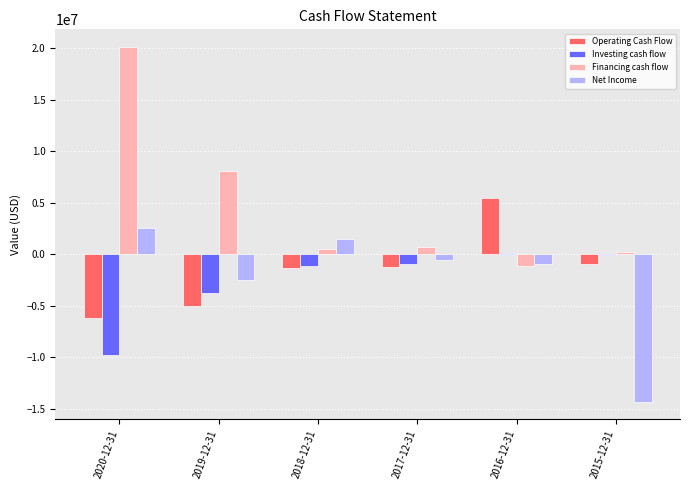

What position from the left is 2015-12-31?

6